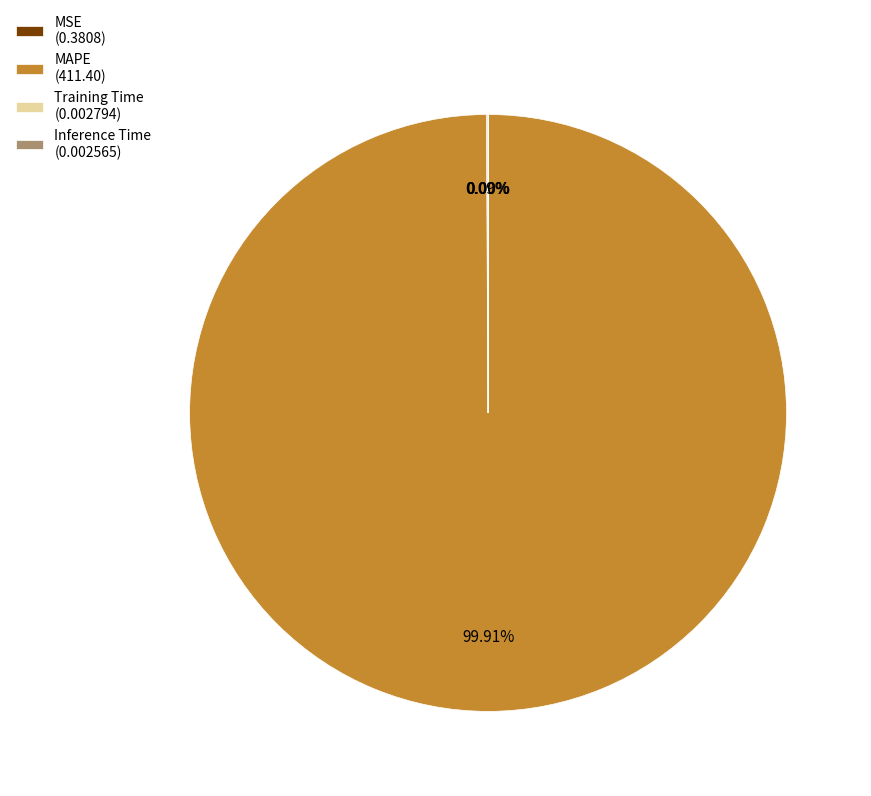

Does MAPE (411.40) represent more than half of the total?

Yes